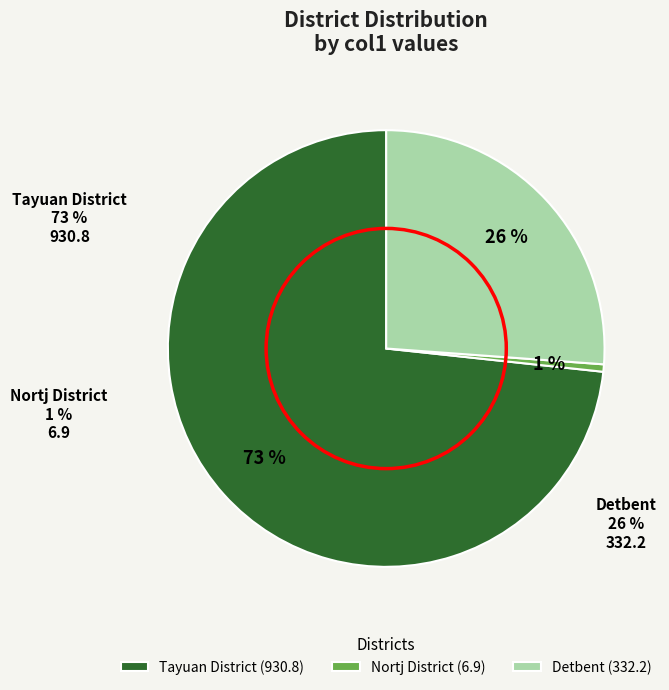

Rank the categories by value from lowest to highest.

Nortj District, Detbent, Tayuan District